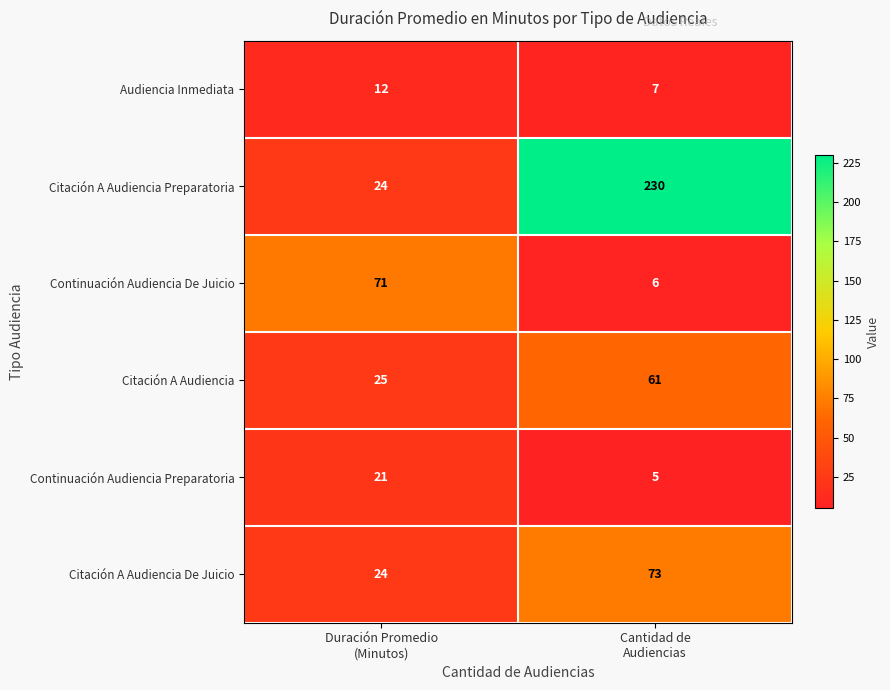

What is the sum of all Continuación Audiencia Preparatoria values?

26